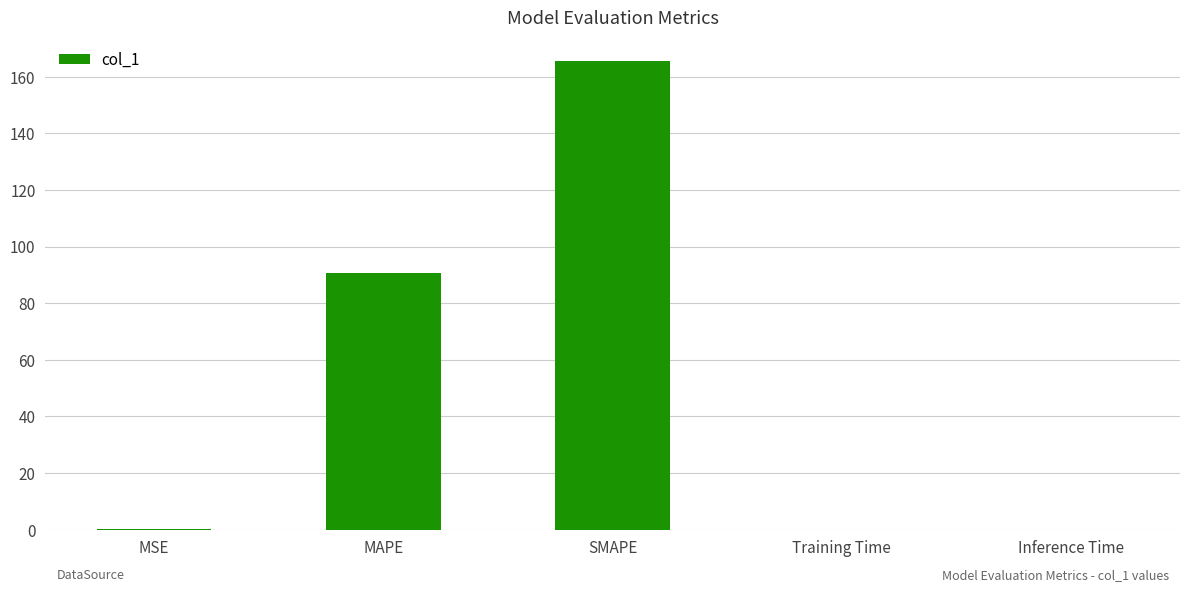

What is the maximum value shown in the chart?

165.6